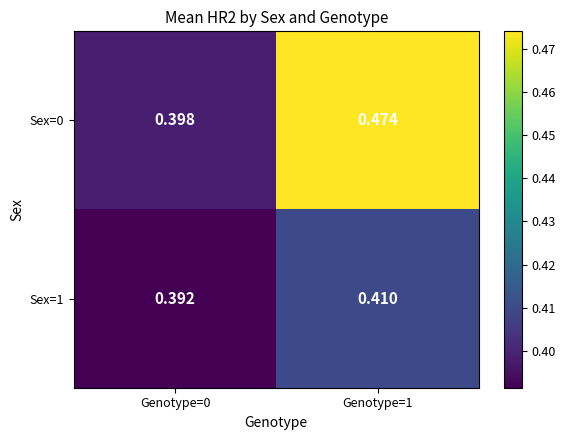

Is the value of Sex=1 at Genotype=0 greater than the value of Sex=0 at Genotype=1?

No